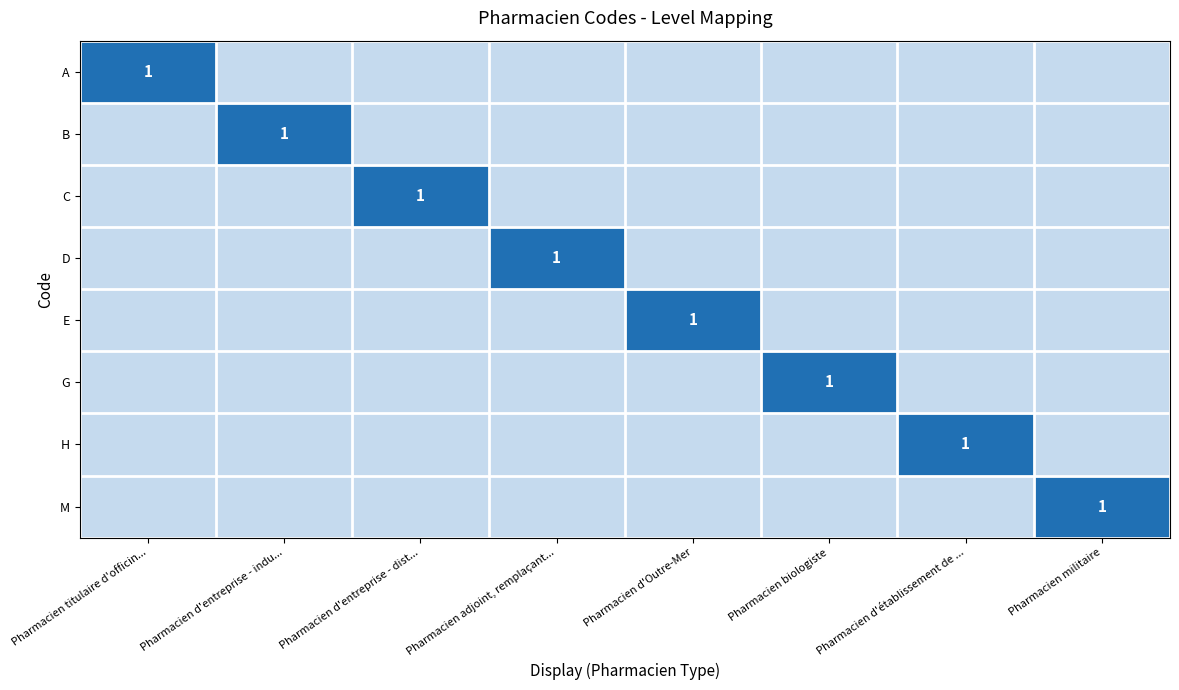

The value of H at Pharmacien d'établissement de ... is 1. True or false?

True